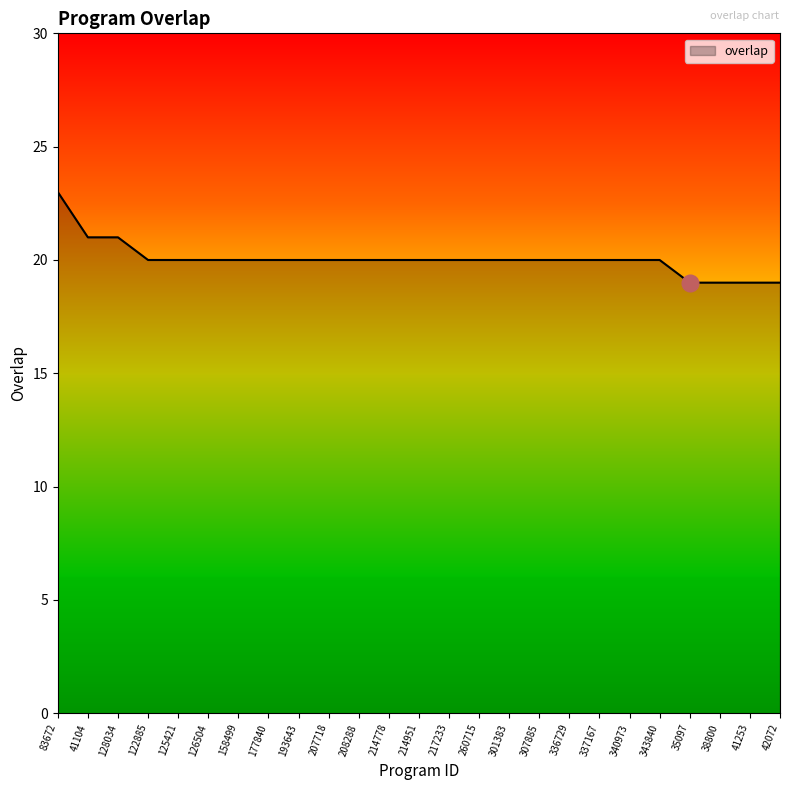

What is the difference between the maximum and minimum values?

4